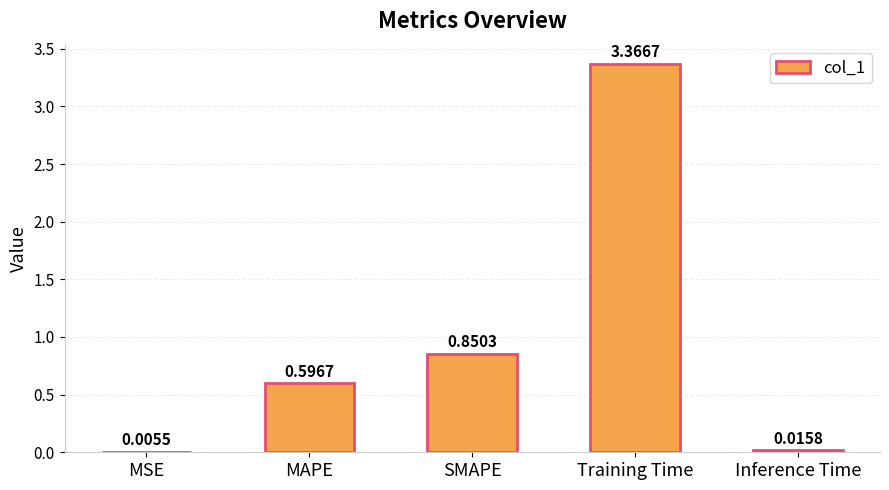

Count the number of categories in the chart.

5